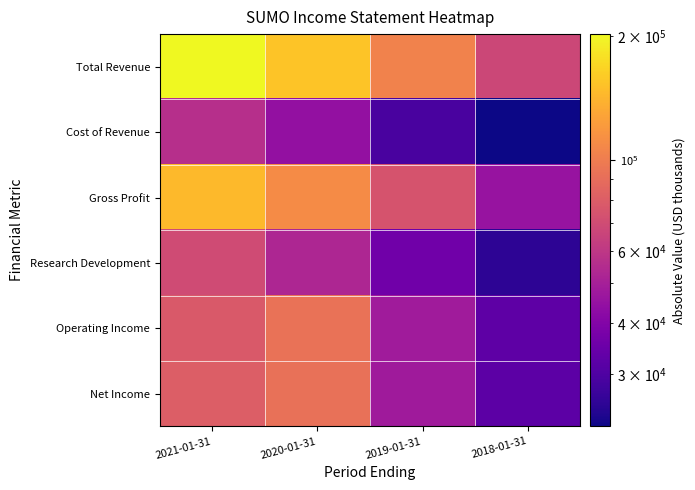

Which series changed the most between 2020-01-31 and 2018-01-31?

Total Revenue